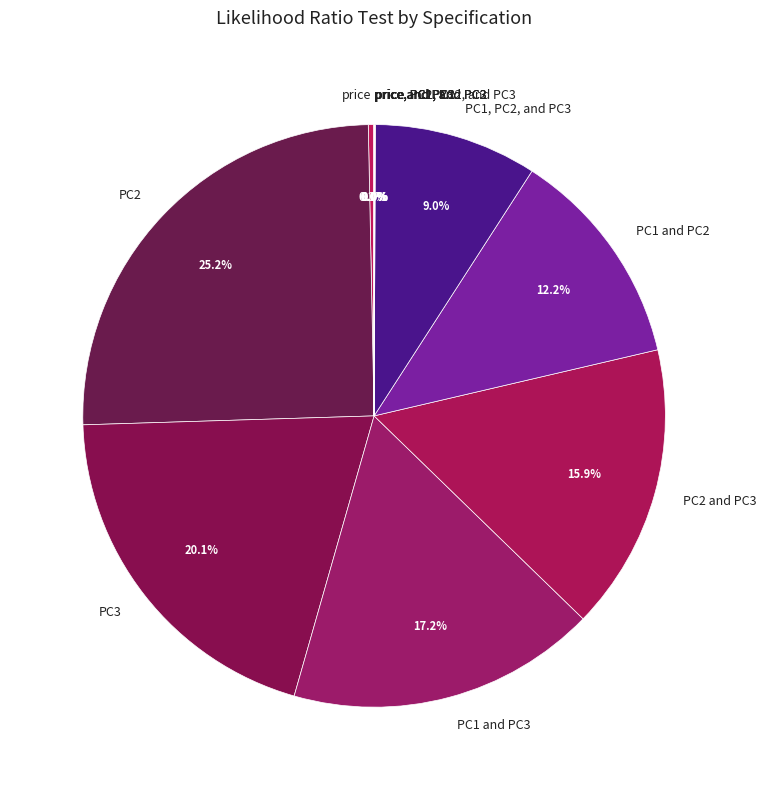

What is the largest slice in the pie chart?

PC2